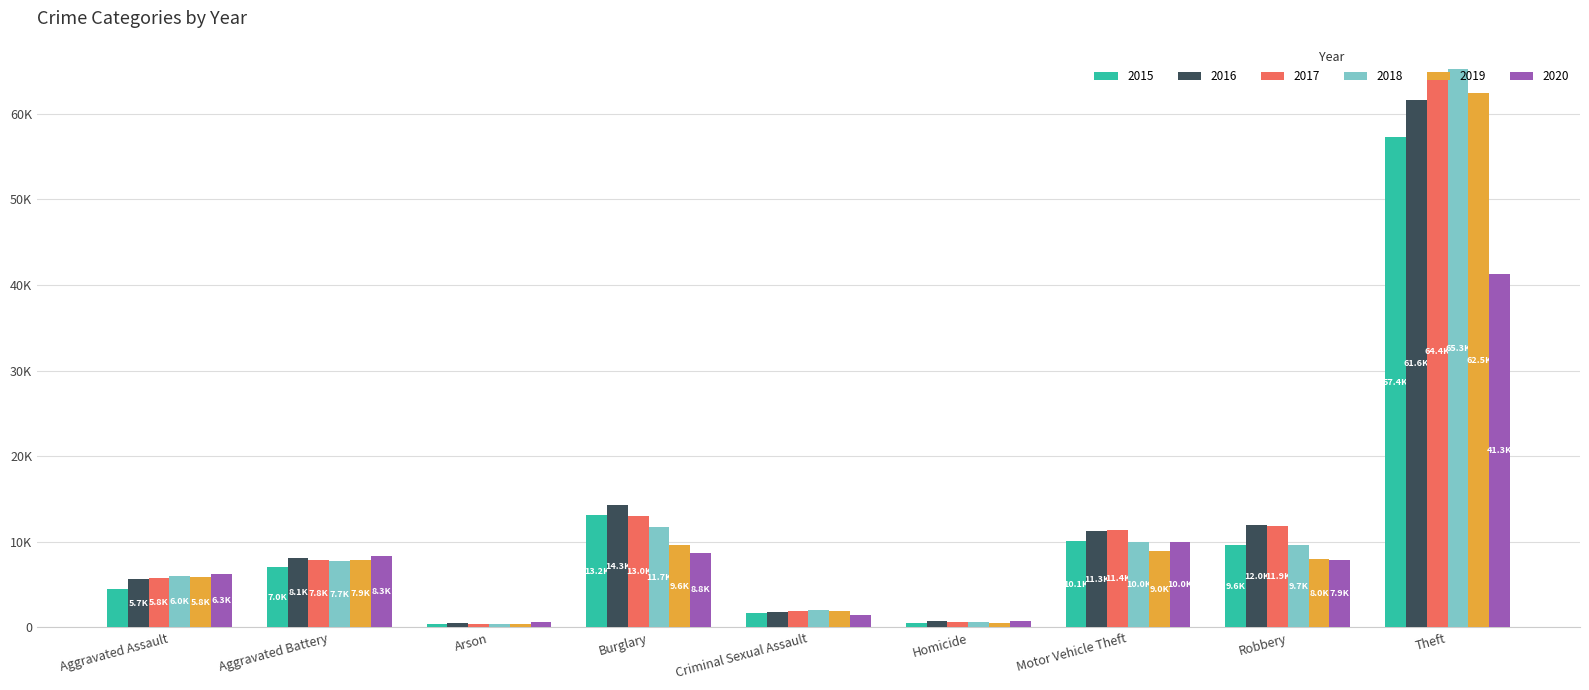

What is the difference between the second highest and minimum values in the 2020 series?

9371